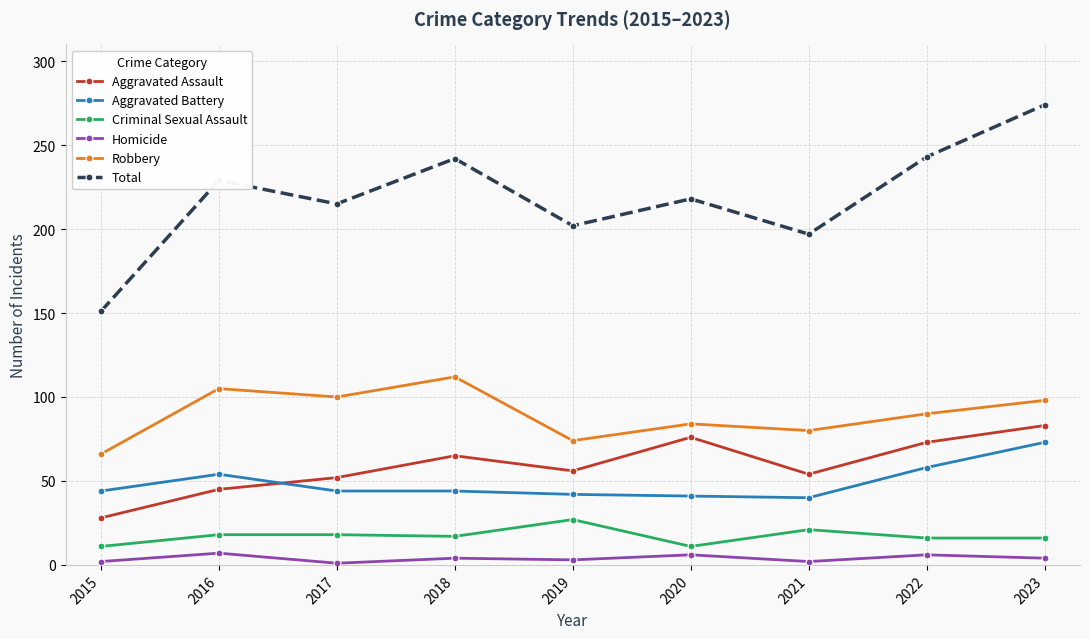

What is the difference between the maximum and minimum values in the Robbery series?

46